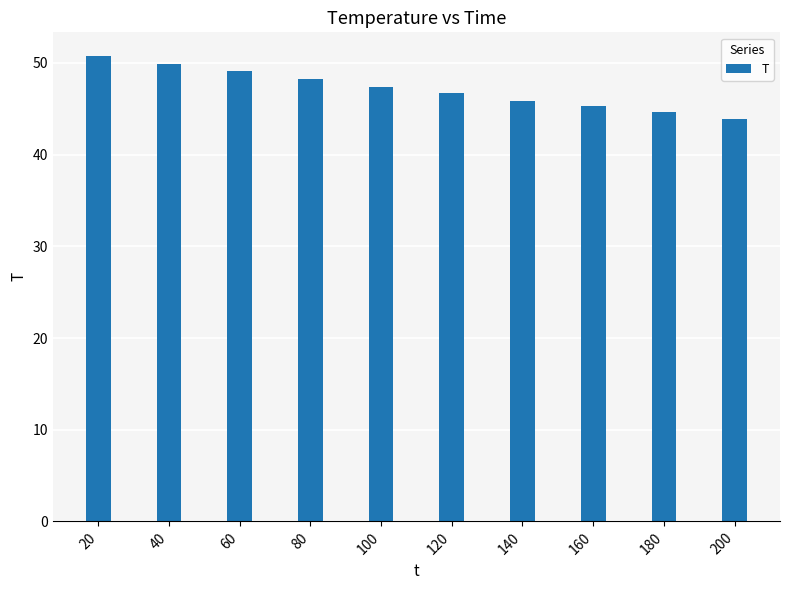

Reading left to right, extract all data points from this chart.

20=50.8	40=49.9	60=49.1	80=48.3	100=47.4	120=46.7	140=45.9	160=45.3	180=44.6	200=43.9